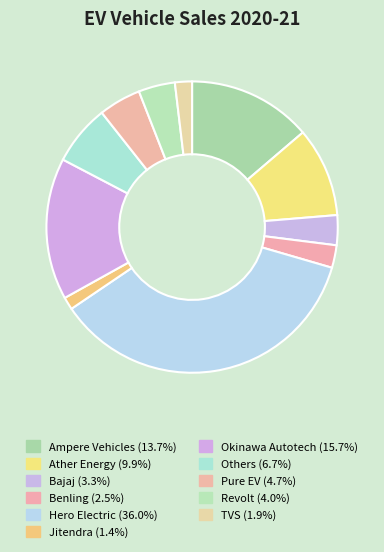

How many slices are in this pie chart?

11